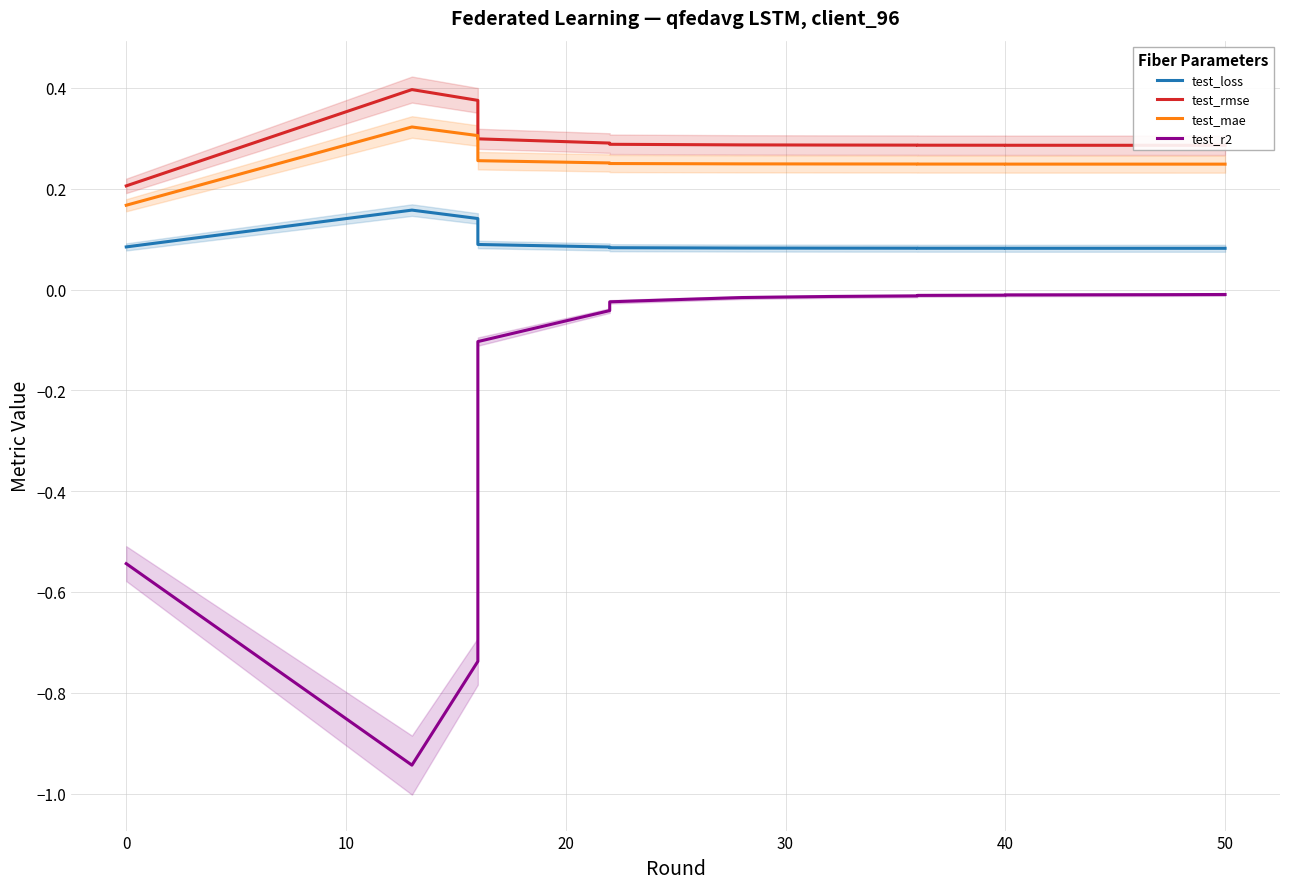

Rank the series at 0 from lowest to highest value.

test_r2, test_loss, test_mae, test_rmse